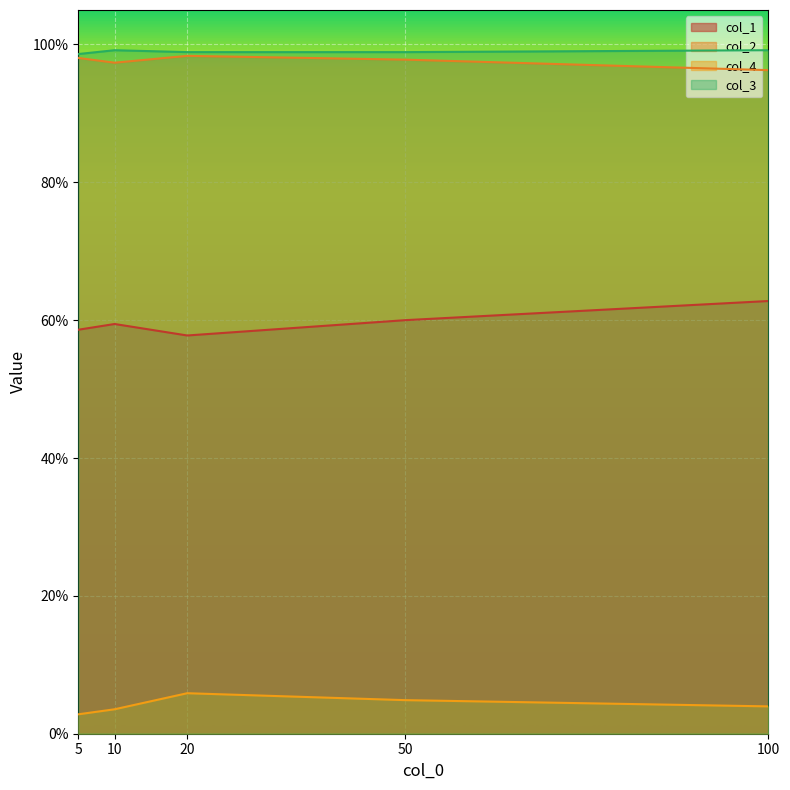

What is the total value across all series at 100?

2.6